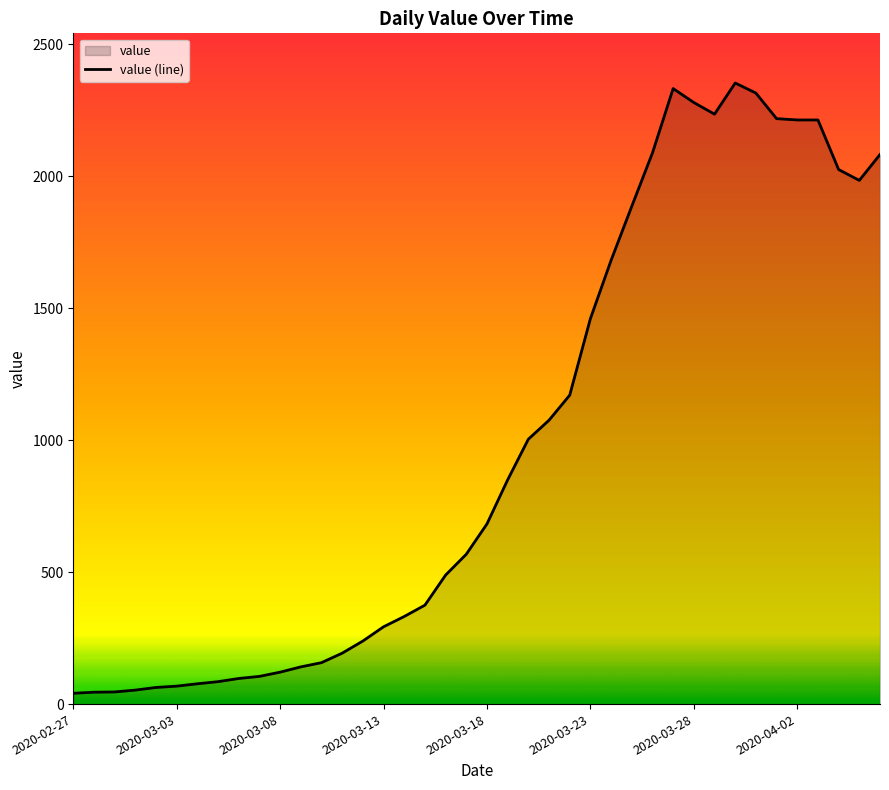

Count the number of categories in the chart.

40